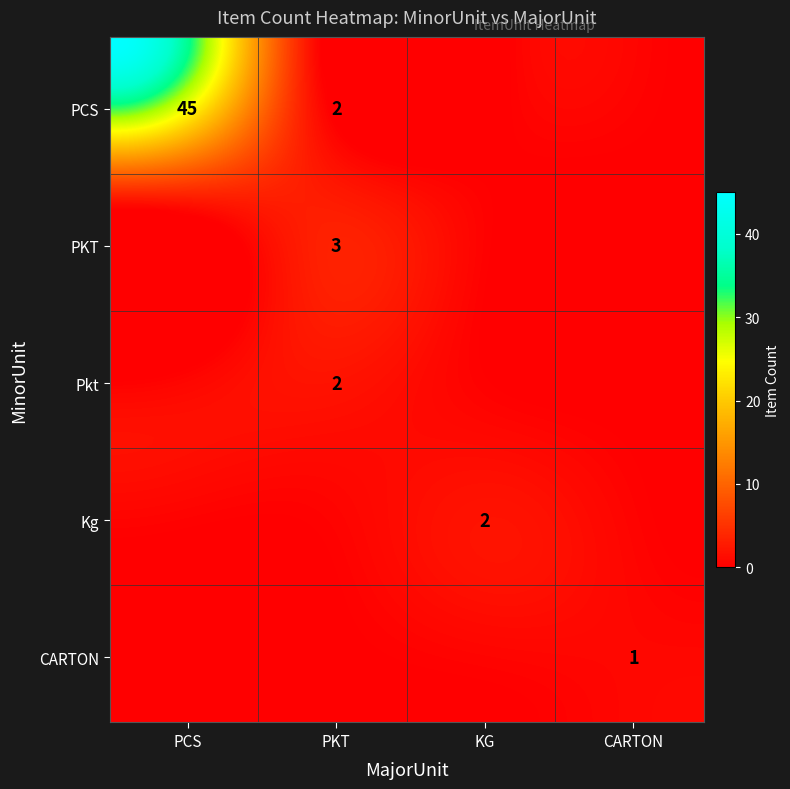

What is the sum of the values at Kg_KG and PCS_PKT?

4